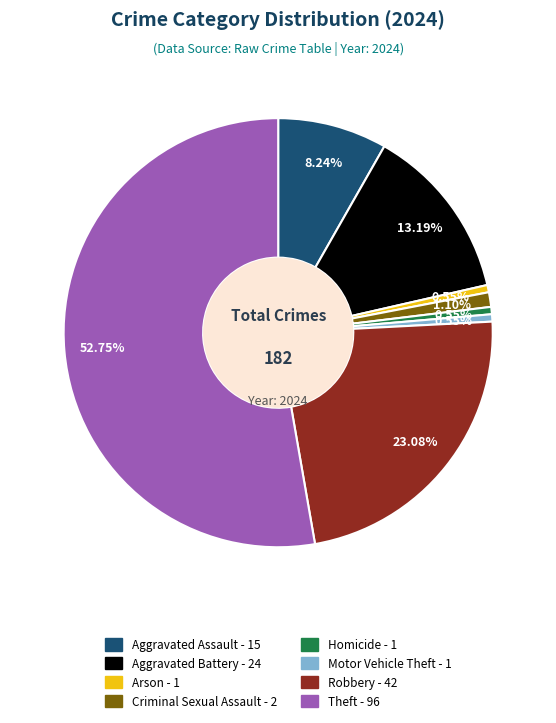

Which category has the biggest portion of the pie?

Theft